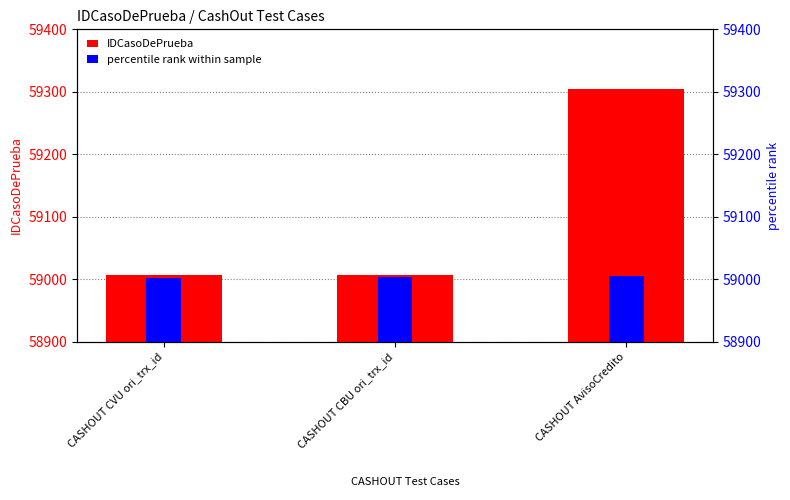

Reading left to right, list all the values displayed in this chart.

IDCasoDePrueba: CASHOUT CVU ori_trx_id=59007.0	CASHOUT CBU ori_trx_id=59006.0	CASHOUT AvisoCredito=59305.0
percentile rank within sample: CASHOUT CVU ori_trx_id=59001.7	CASHOUT CBU ori_trx_id=59003.3	CASHOUT AvisoCredito=59005.0